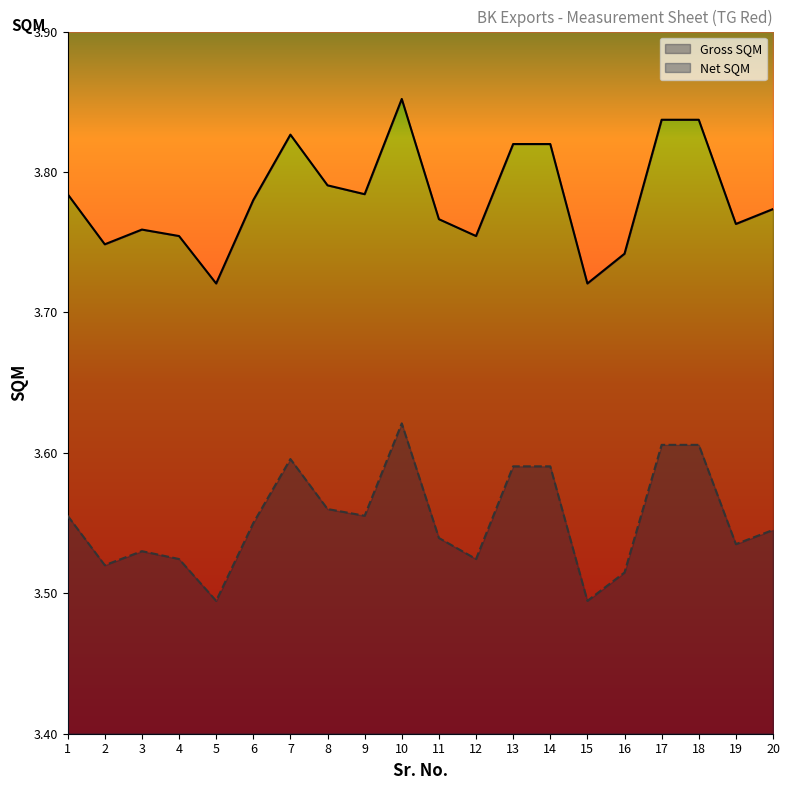

Does the chart display data point markers on the line(s)?

No